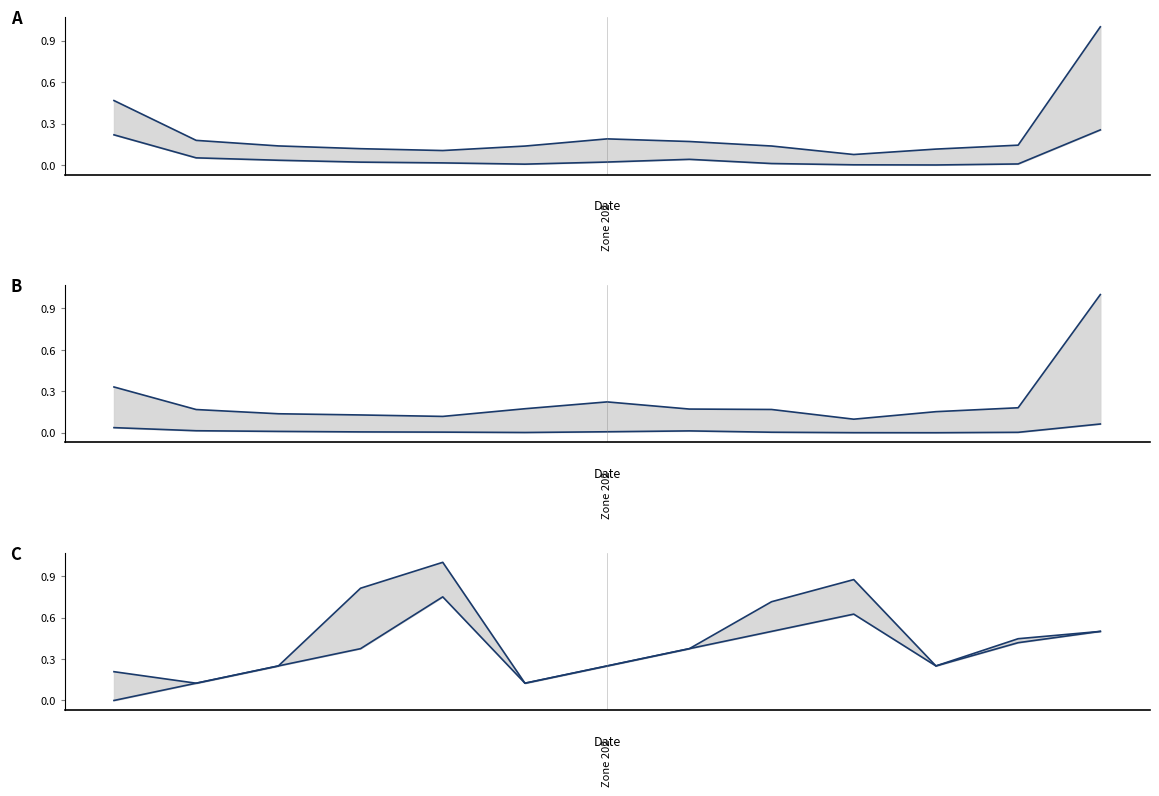

Which label corresponds to the smallest value in the chart?

10